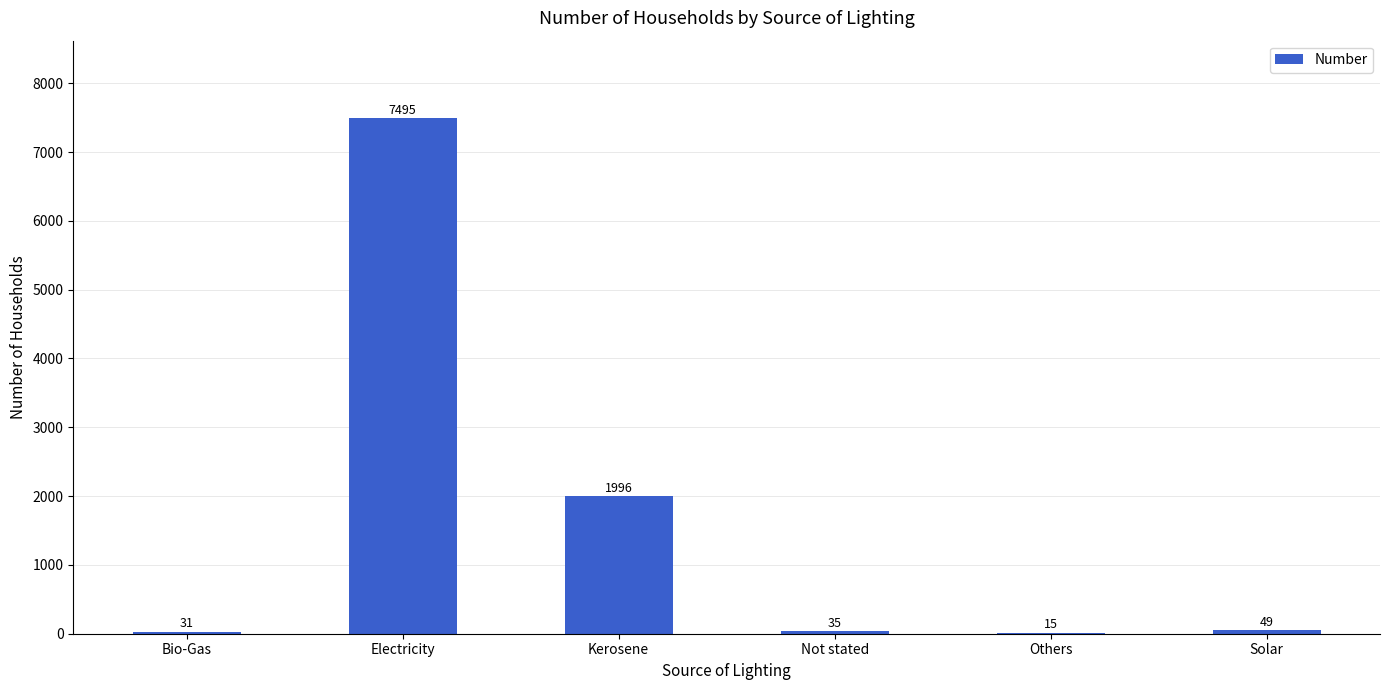

Approximately how many times larger is the value at Electricity compared to Solar?

153.0